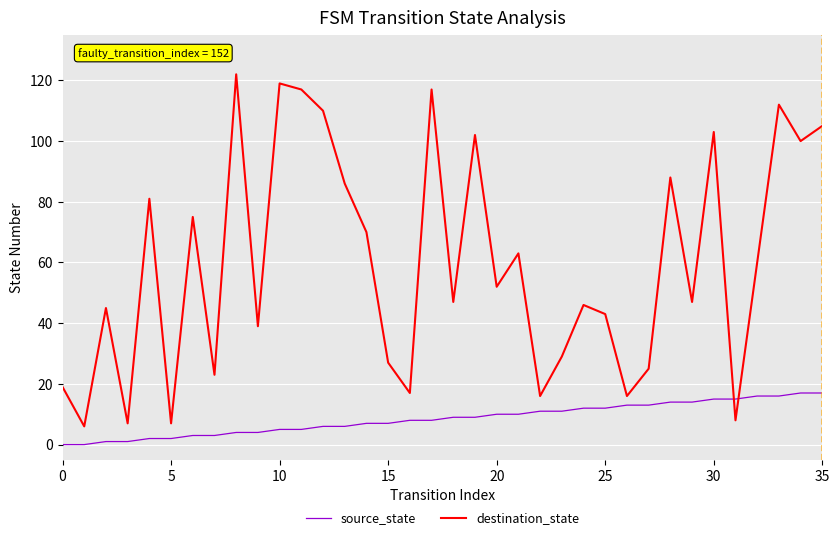

What is the difference between the maximum and minimum values in the destination_state series?

116